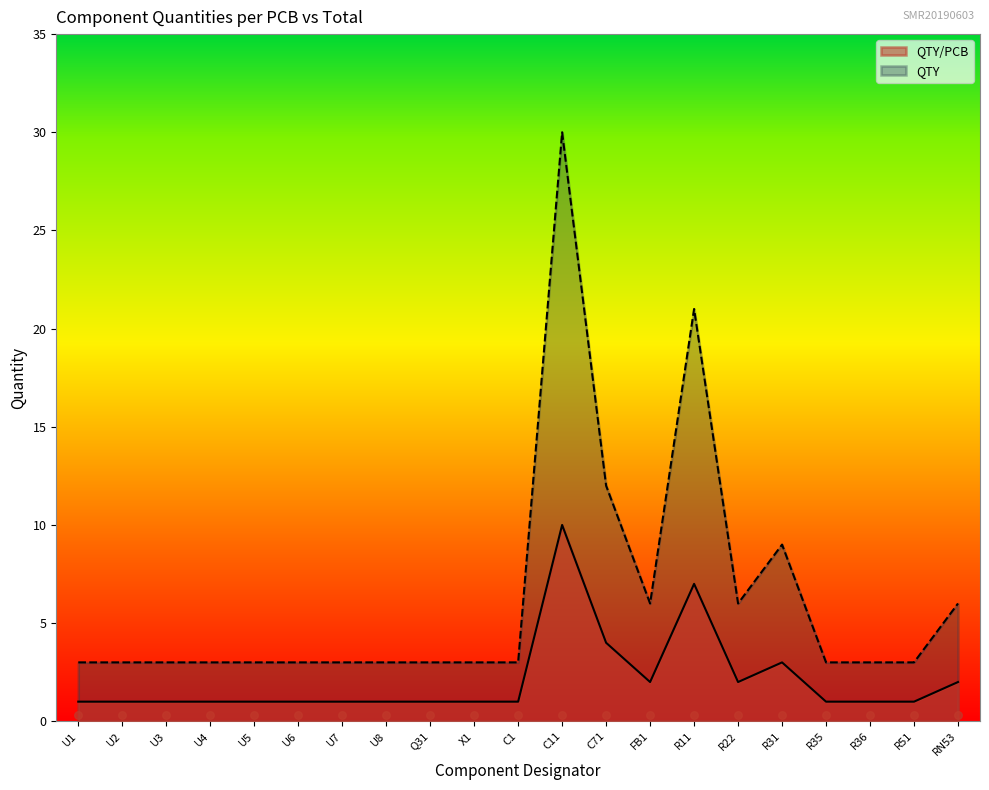

Which series reaches the maximum Y coordinate?

QTY